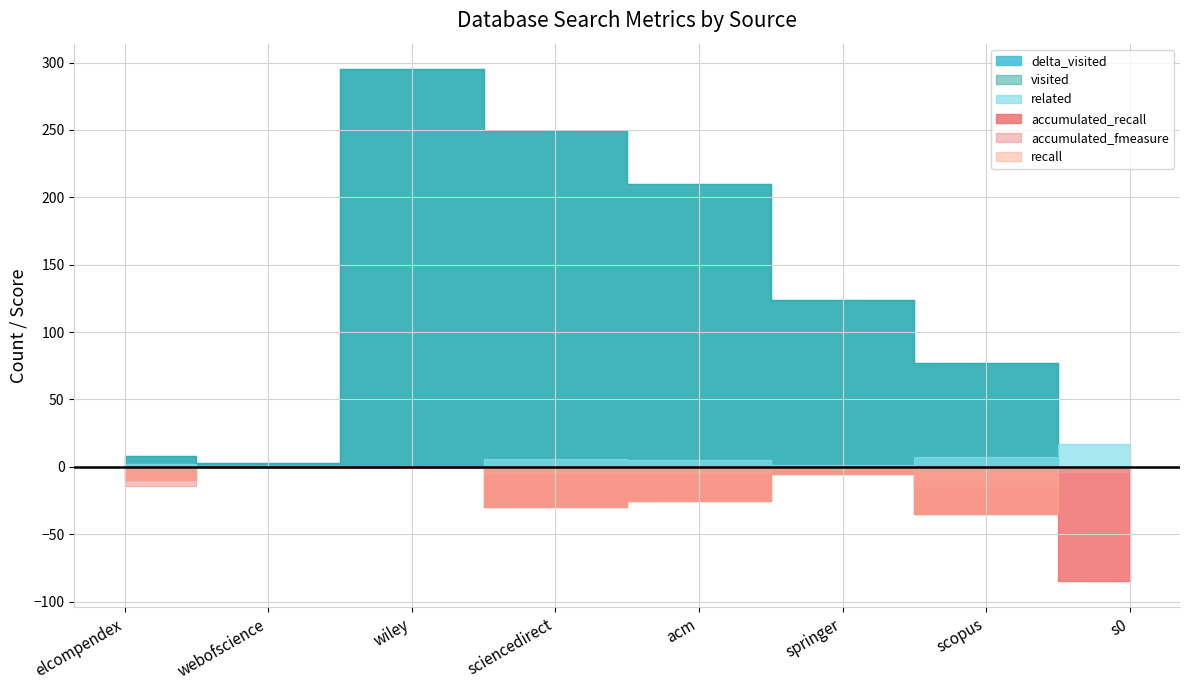

What is the difference between the delta_visited values at acm and sciencedirect?

39.0